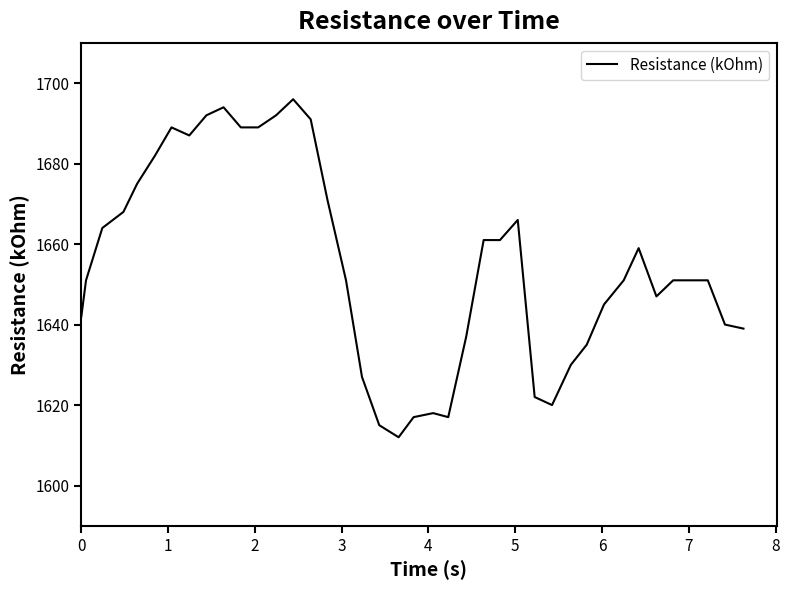

What is the difference between the maximum and minimum values?

84